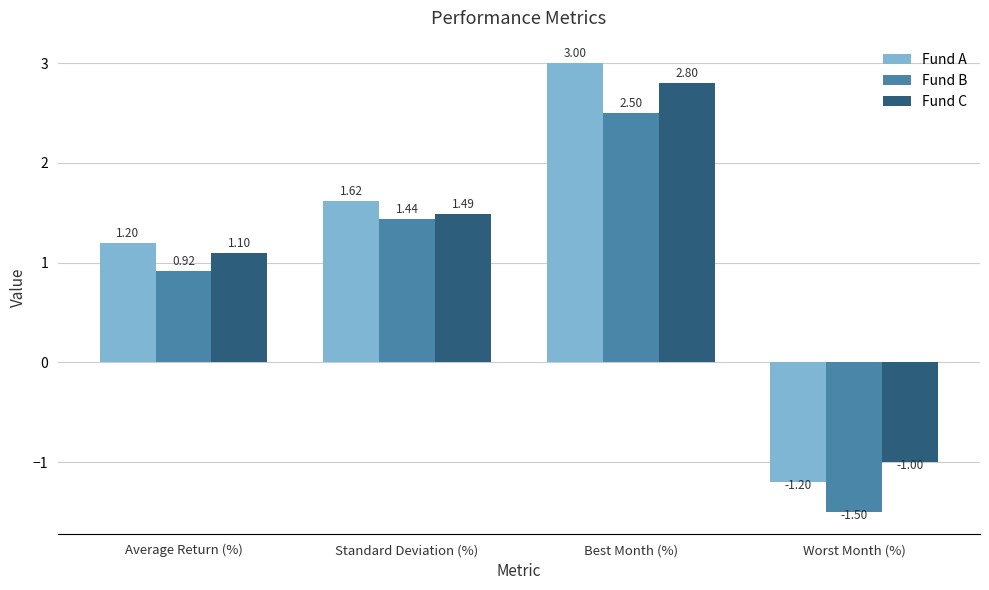

How many bars are there in each group?

3